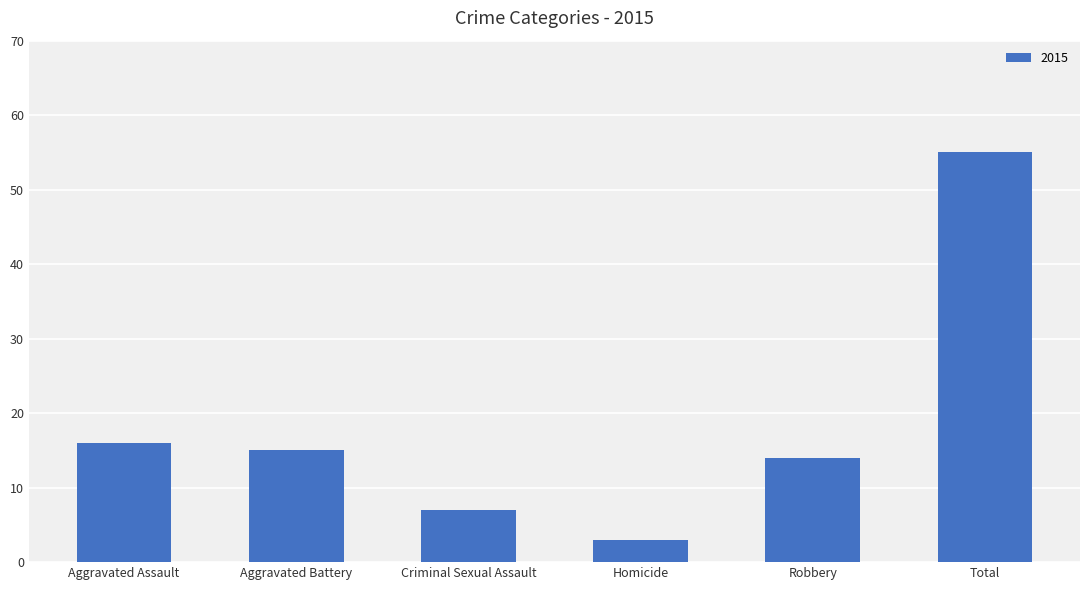

What is the difference between the values at Aggravated Battery and Homicide?

12